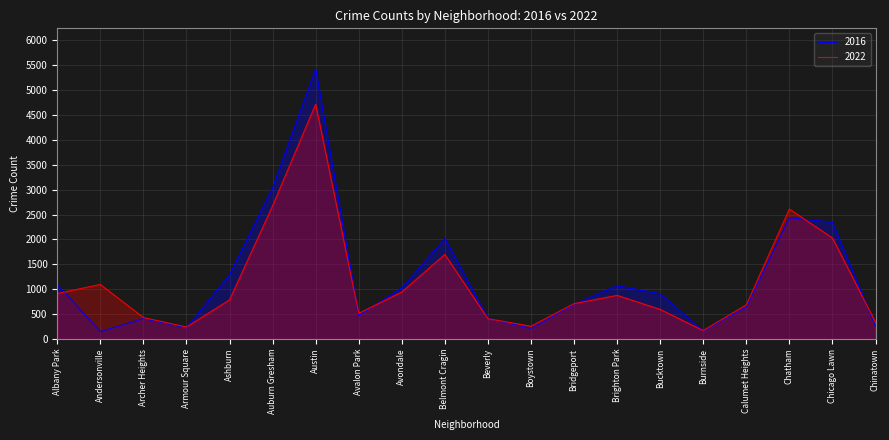

Is the value of 2022 at Calumet Heights greater than the value of 2016 at Avalon Park?

Yes